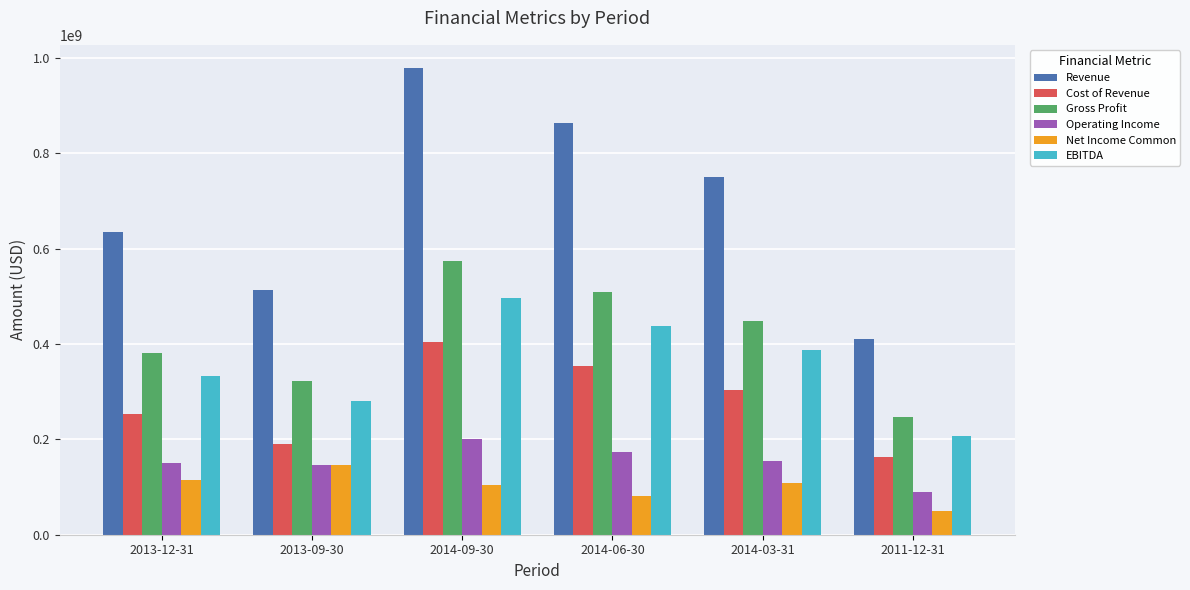

At which label does Revenue first exceed 751057000?

2014-09-30